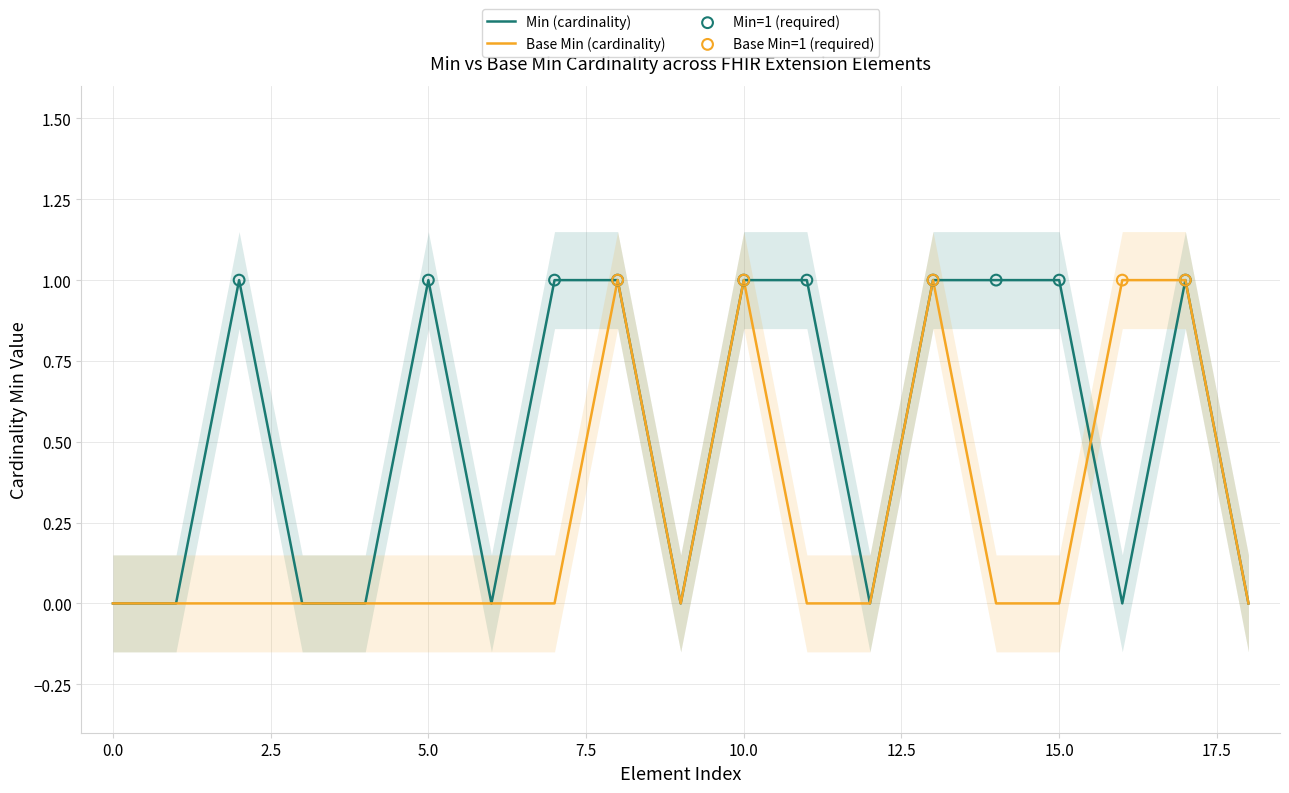

Which series has the widest spread of Y values?

Min